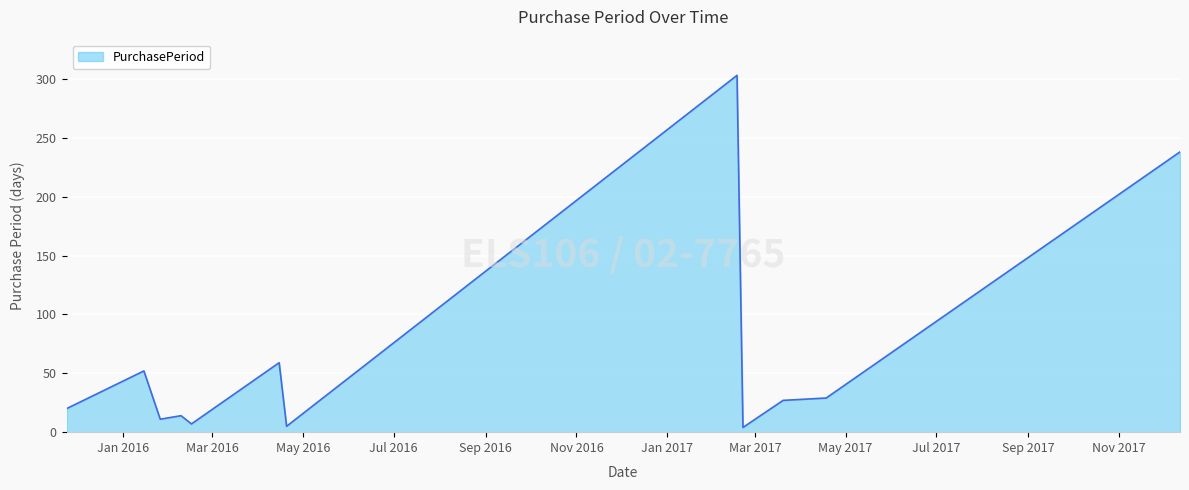

What is the difference between the maximum and minimum values?

299